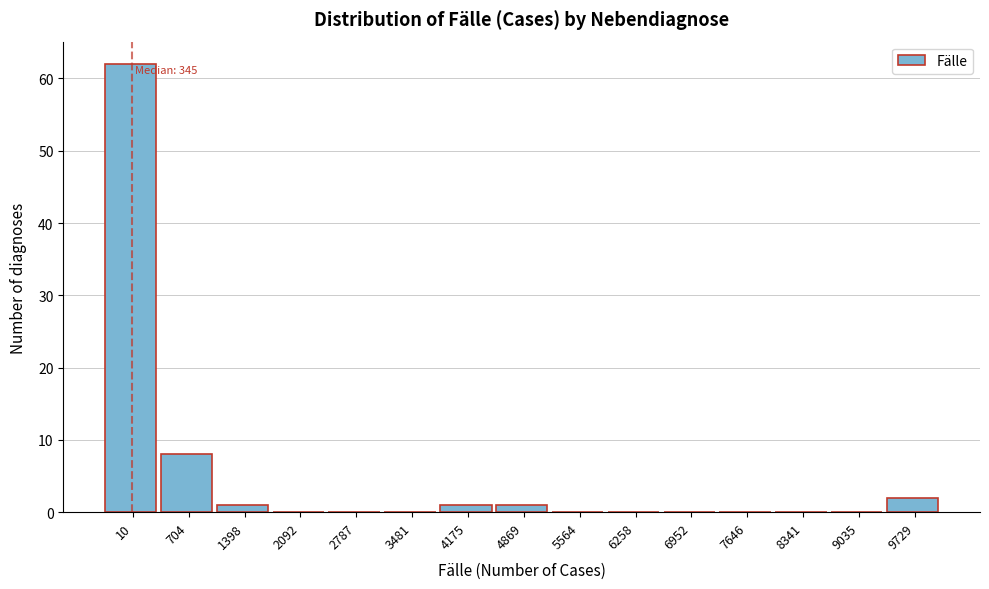

Reading left to right, list all the values displayed in this chart.

10=62	704=8	1398=1	2092=0	2787=0	3481=0	4175=1	4869=1	5564=0	6258=0	6952=0	7646=0	8341=0	9035=0	9729=2